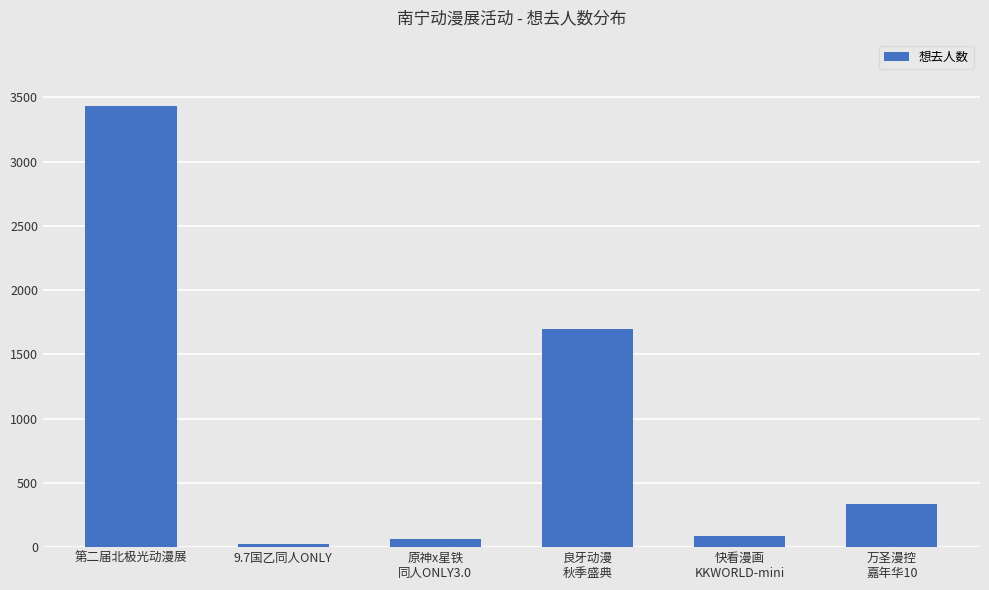

What position from the right is 快看漫画
KKWORLD-mini?

2